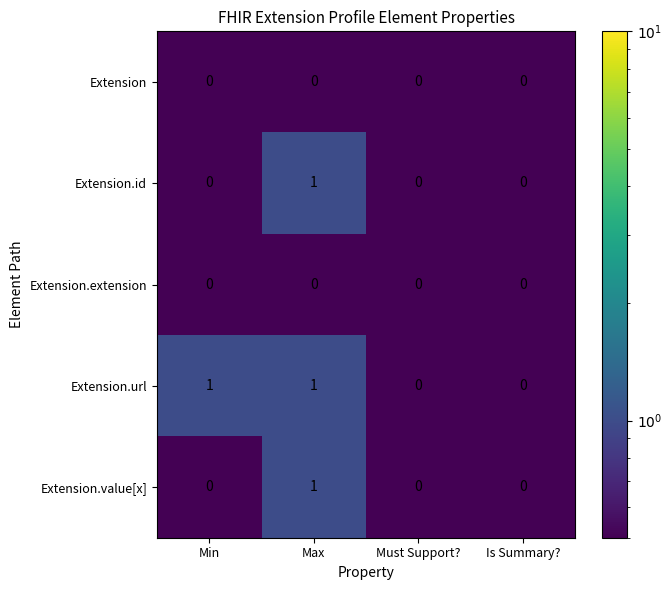

Reading right to left, transcribe all the data shown in this chart.

Extension: Is Summary?=0	Must Support?=0	Max=0	Min=0
Extension.id: Is Summary?=0	Must Support?=0	Max=1	Min=0
Extension.extension: Is Summary?=0	Must Support?=0	Max=0	Min=0
Extension.url: Is Summary?=0	Must Support?=0	Max=1	Min=1
Extension.value[x]: Is Summary?=0	Must Support?=0	Max=1	Min=0